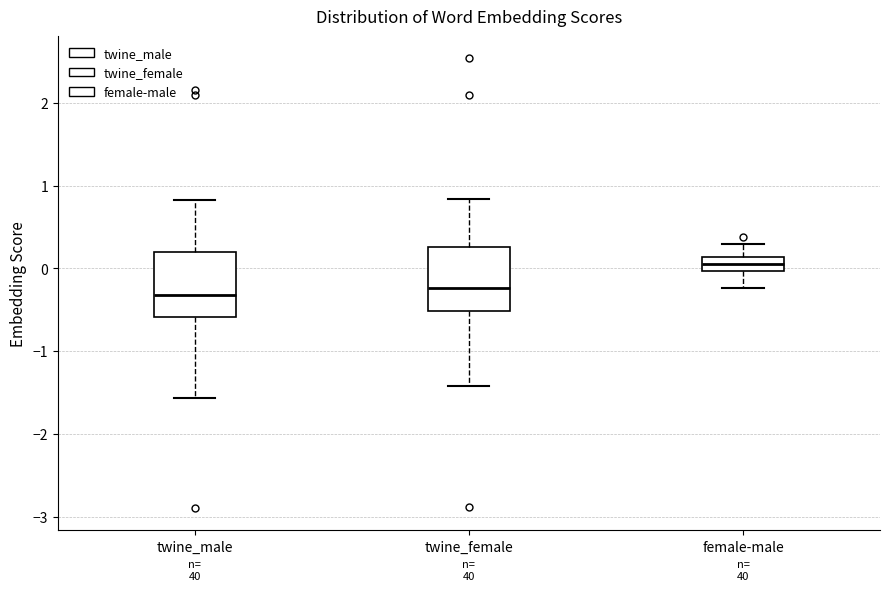

Reading left to right, transcribe this box plot: for each box, give where its median line is, the range the box spans, and where its two whiskers end, as read against the y-axis. The values are not printed on the chart, so give them approximately, as read against the axis.

twine_male: median -0.3, box -0.6 to 0.2, whiskers -1.6 to 0.8
twine_female: median -0.2, box -0.5 to 0.3, whiskers -1.4 to 0.8
female-male: median 0.0 (inside the box), box 0.0 to 0.1, whiskers -0.2 to 0.3